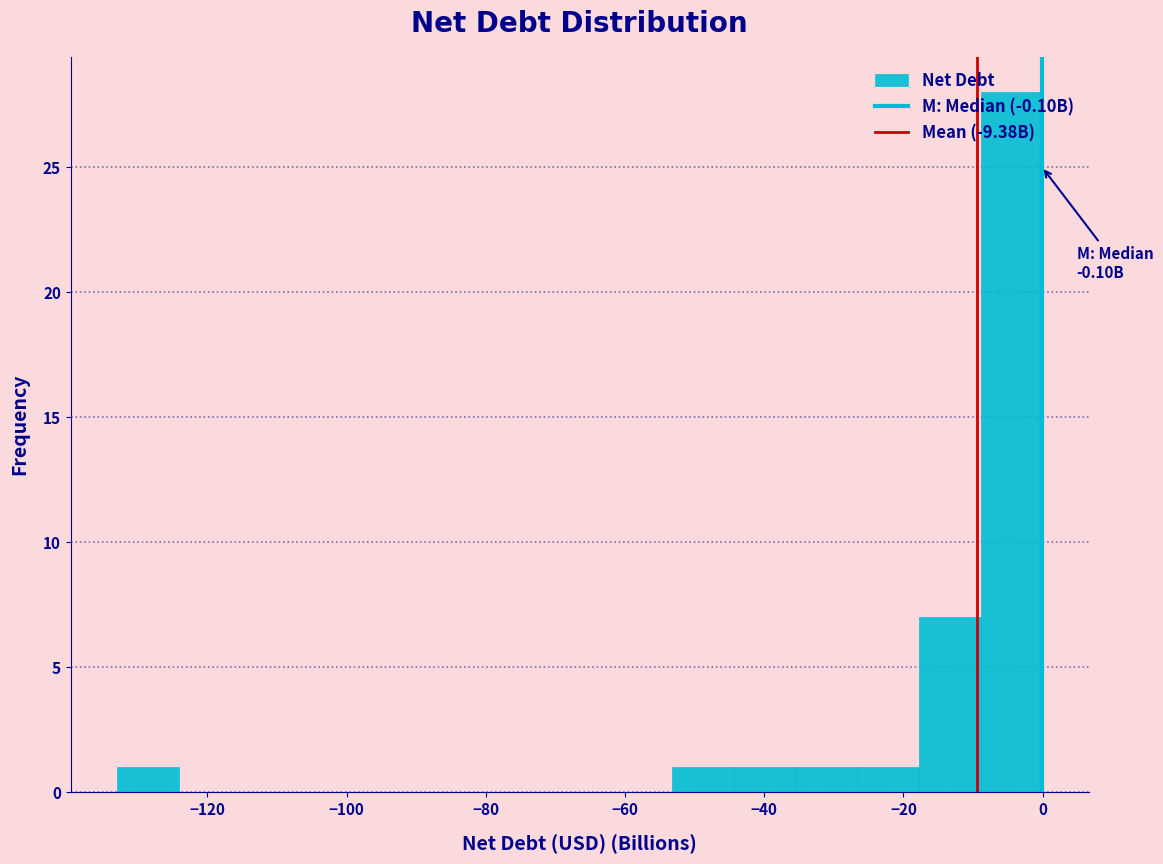

Which range on the x-axis has the tallest bar?

-8 to 0